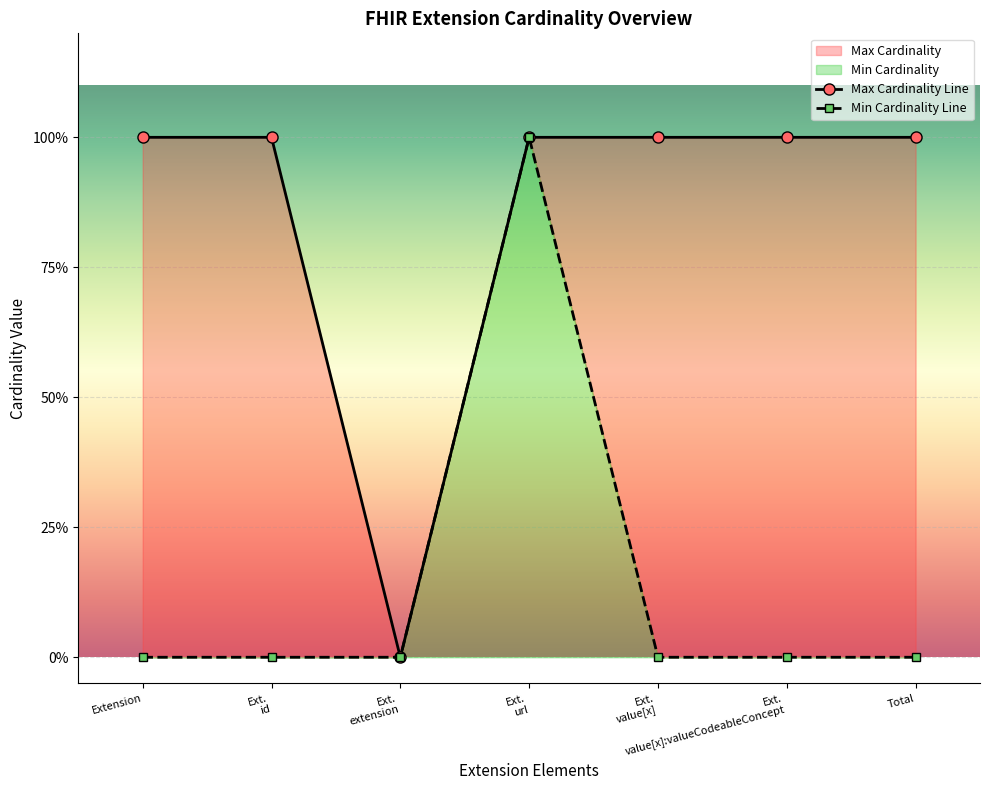

What is the difference between the highest and lowest values at Ext. value[x]:valueCodeableConcept?

1